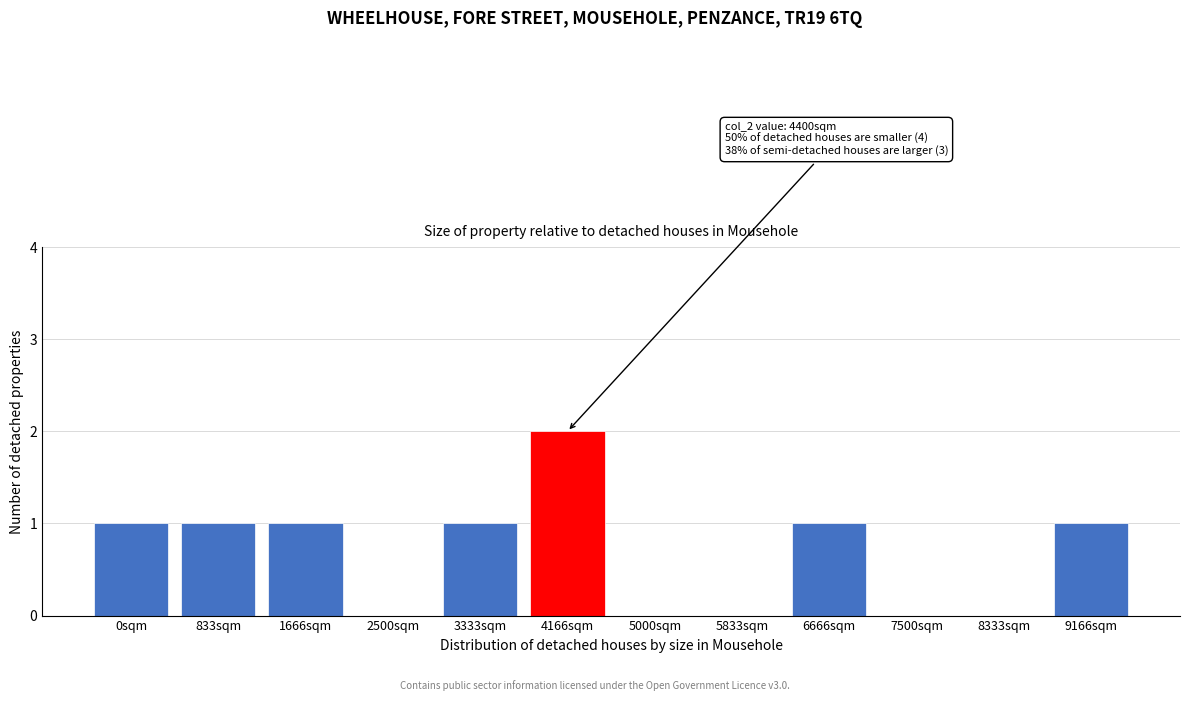

Reading left to right, transcribe all the data shown in this chart.

0sqm=1	833sqm=1	1666sqm=1	2500sqm=0	3333sqm=1	4166sqm=2	5000sqm=0	5833sqm=0	6666sqm=1	7500sqm=0	8333sqm=0	9166sqm=1